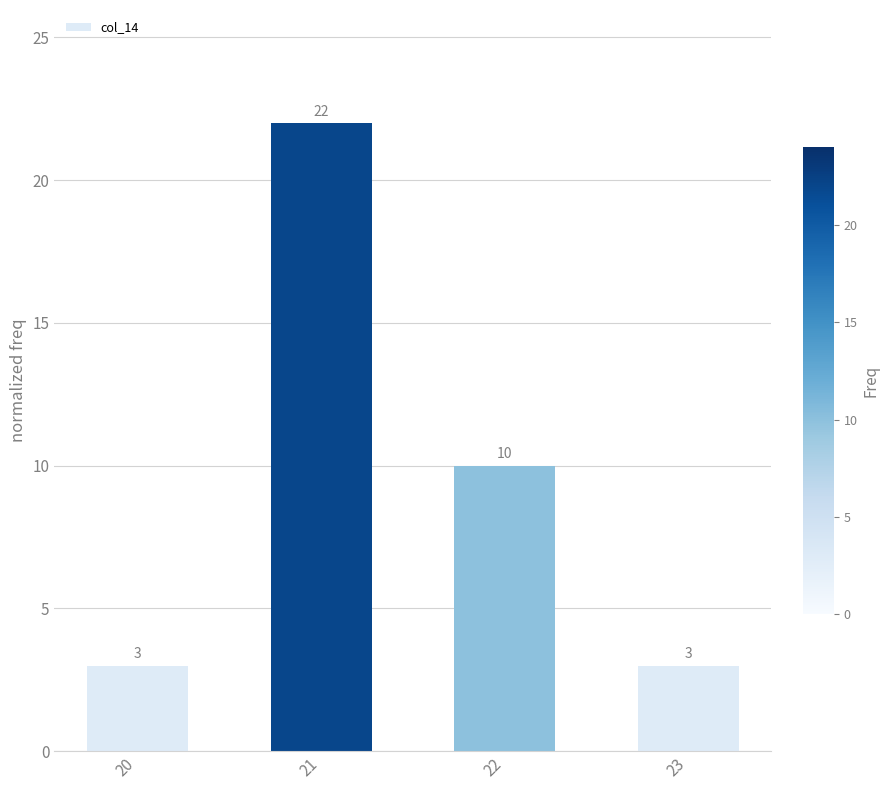

What is the average value?

10